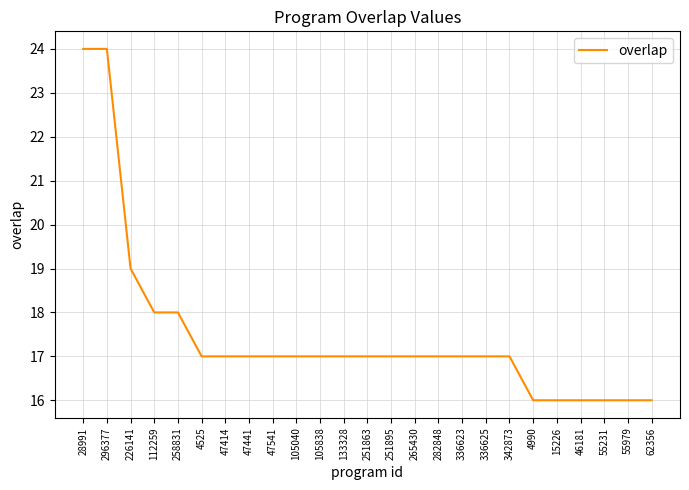

What is the difference between the values at 47441 and 296377?

7